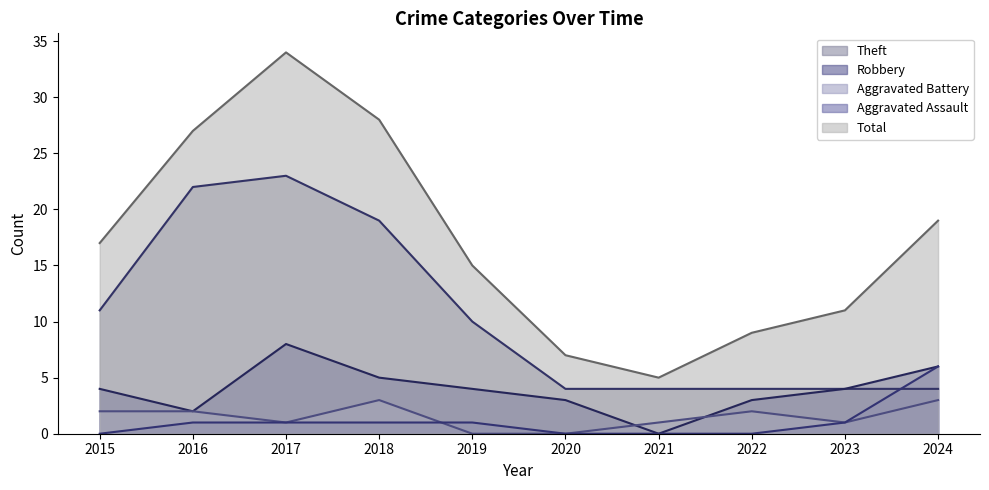

Where does the Robbery series first go above 4?

2017